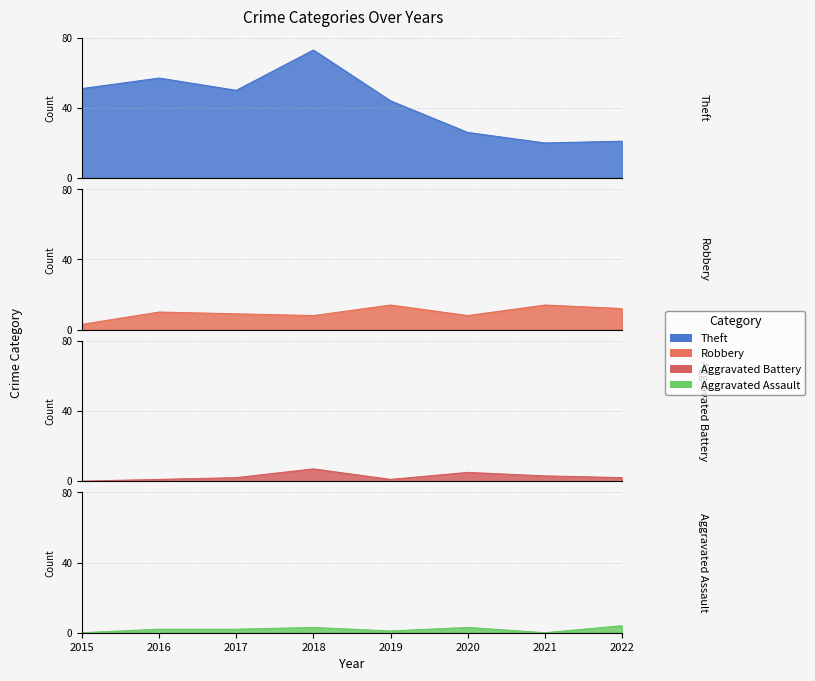

At how many categories does at least one series exceed 6?

8